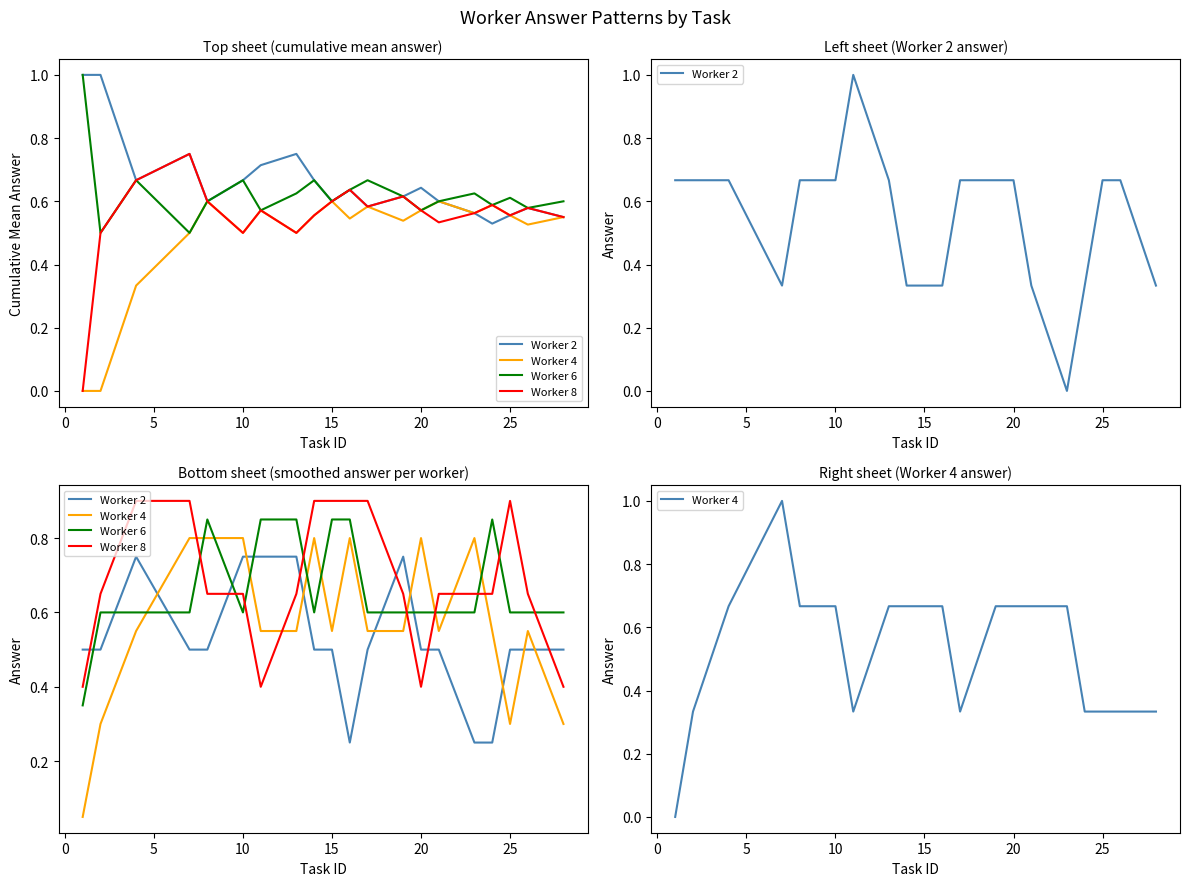

What is the value of the Worker 6 point at the 17th from the left?

0.8